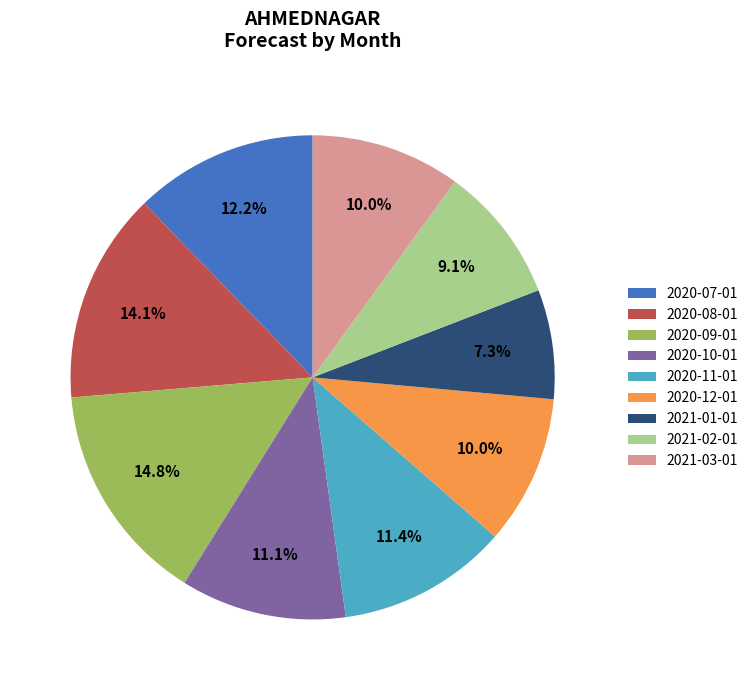

Is it true that 2020-10-01 is 1% of the pie?

False